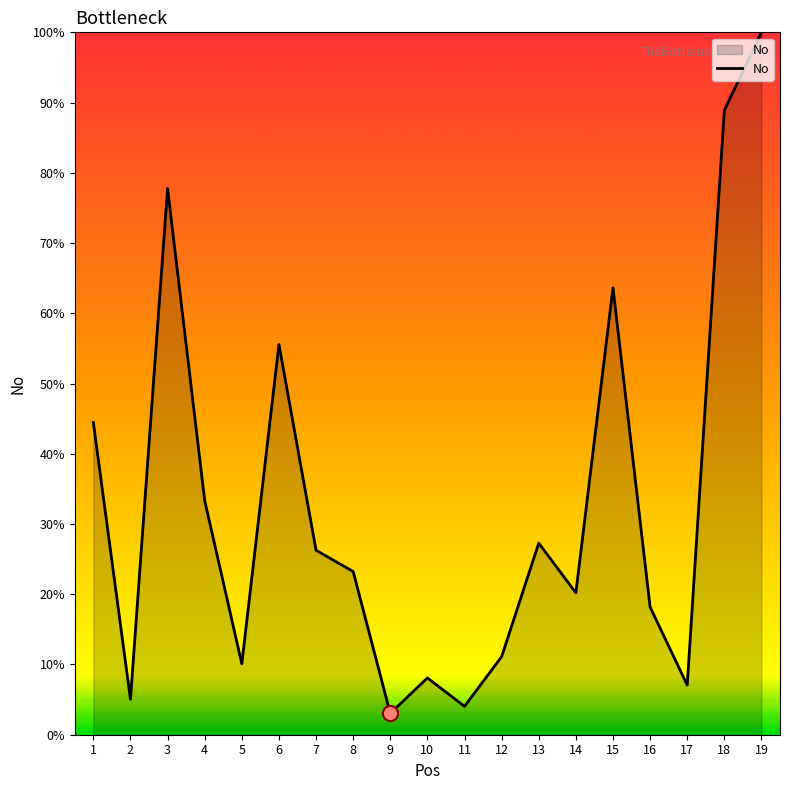

Which has a higher value, 11 or 17?

17